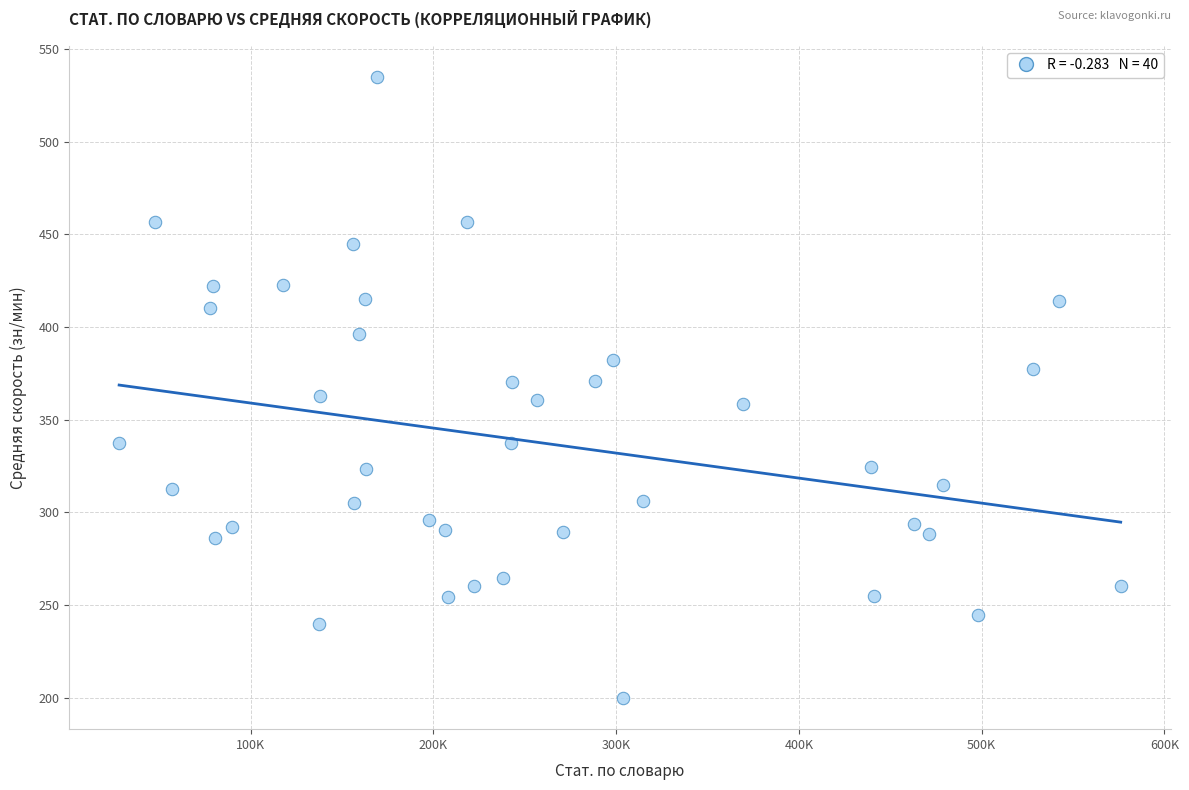

What is the range of X values (max minus min)?

548019.0